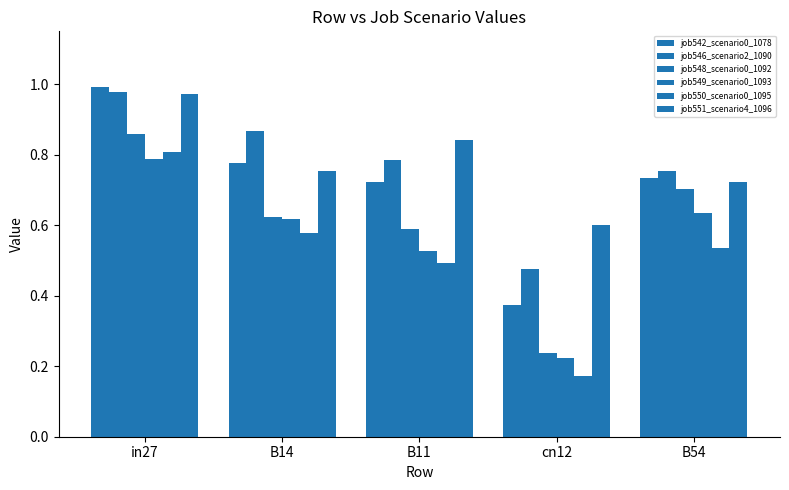

Does the chart contain stacked bars?

No